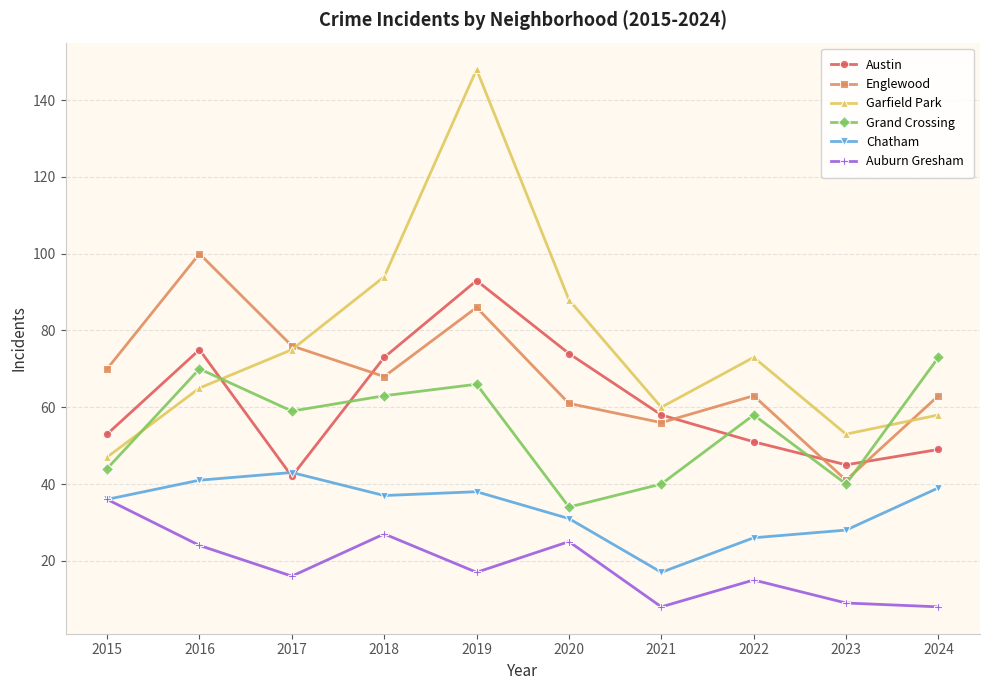

In Englewood, how many points are higher than both neighbors (excluding endpoints)?

3